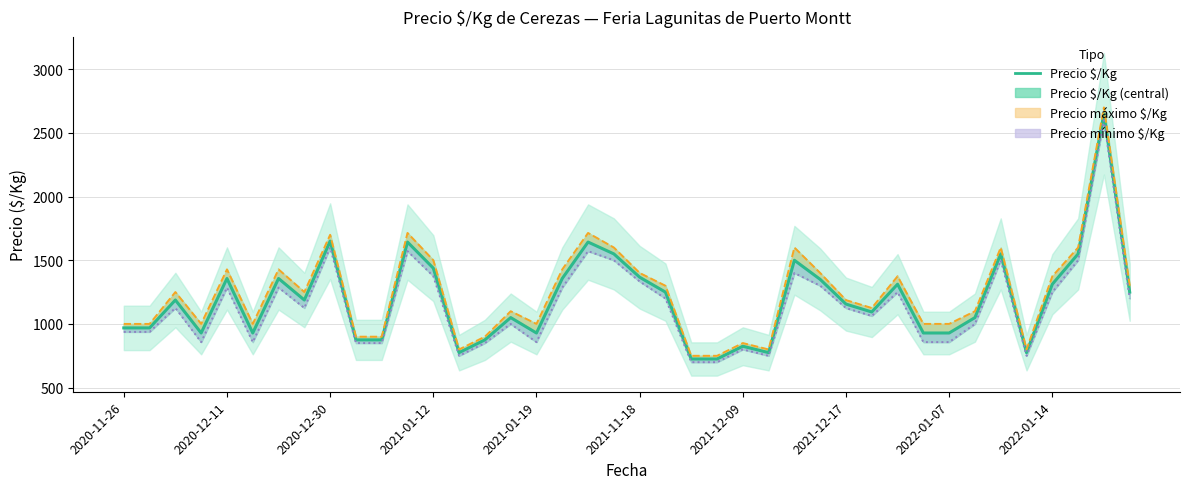

What is the difference between the highest and lowest values at 2022-01-14?

125.0